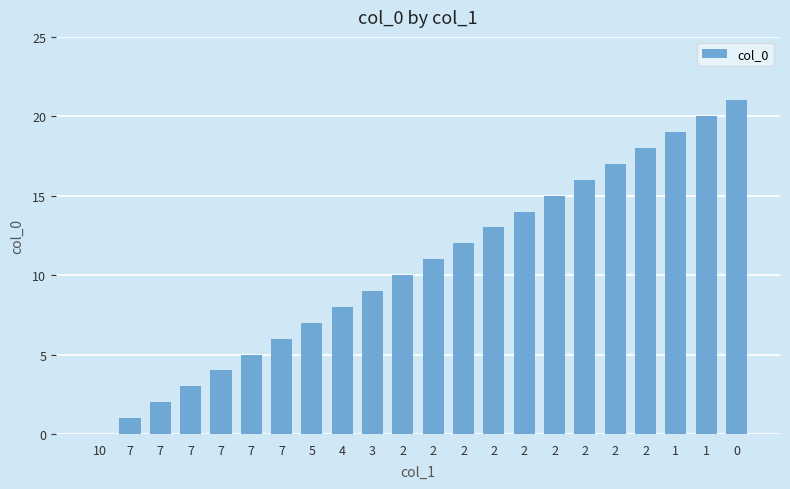

Reading left to right, transcribe all the data shown in this chart.

10=0	7=1	7=2	7=3	7=4	7=5	7=6	5=7	4=8	3=9	2=10	2=11	2=12	2=13	2=14	2=15	2=16	2=17	2=18	1=19	1=20	0=21